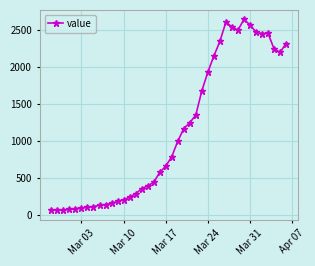

What is the difference between the maximum and minimum values?

2579